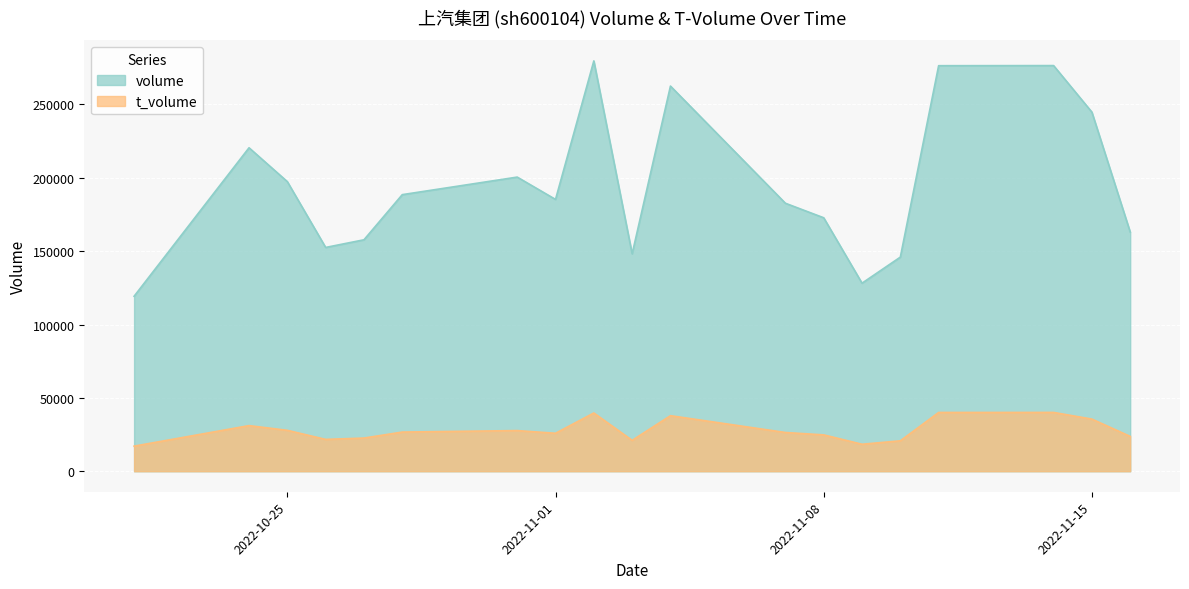

In volume, how many points are lower than both neighbors (excluding endpoints)?

4